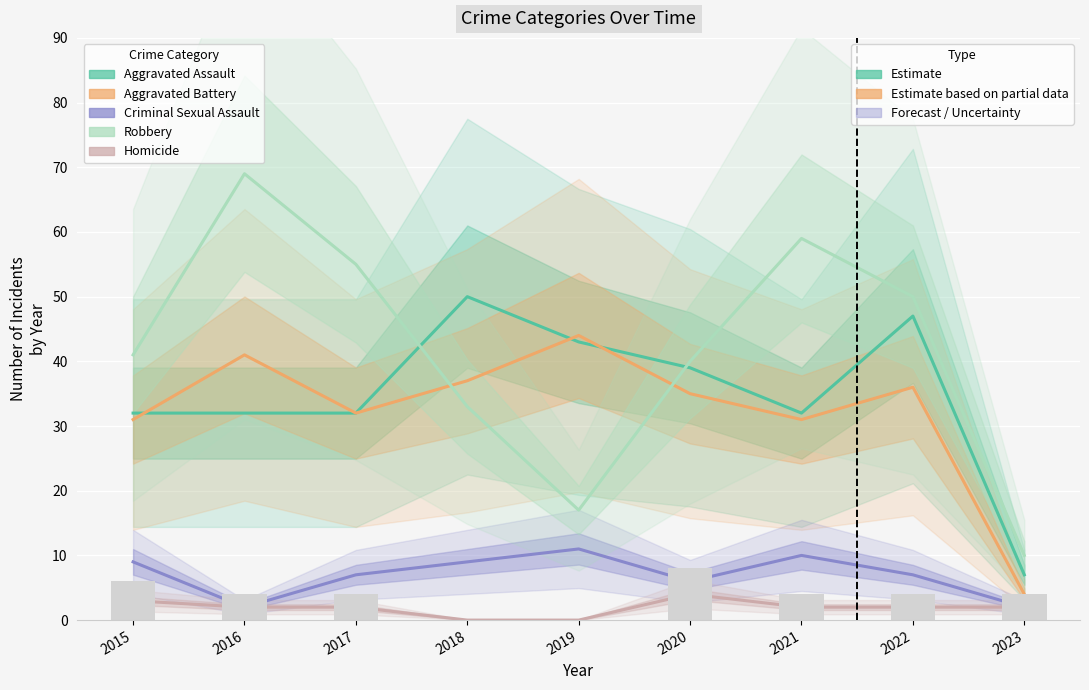

What is the sum of all Aggravated Battery values?

291